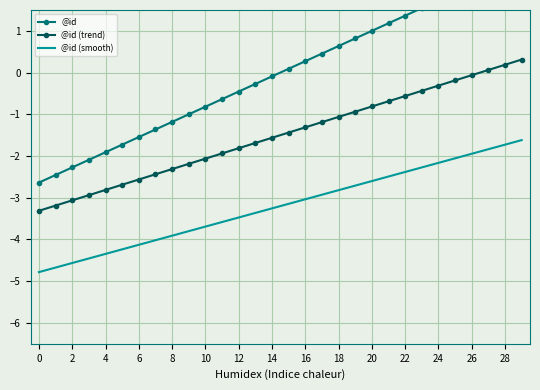

Reading left to right, transcribe all the data shown in this chart.

@id: -2.6	-2.5	-2.3	-2.1	-1.9	-1.7	-1.5	-1.4	-1.2	-1.0	-0.8	-0.6	-0.5	-0.3	-0.1	0.1	0.3	0.5	0.6	0.8	1.0	1.2	1.4	1.5	1.7	1.9	2.1	2.3	2.5	2.6
@id (trend): -3.3	-3.2	-3.1	-2.9	-2.8	-2.7	-2.6	-2.4	-2.3	-2.2	-2.1	-1.9	-1.8	-1.7	-1.6	-1.4	-1.3	-1.2	-1.1	-0.9	-0.8	-0.7	-0.6	-0.4	-0.3	-0.2	-0.1	0.1	0.2	0.3
@id (smooth): -4.8	-4.7	-4.6	-4.5	-4.3	-4.2	-4.1	-4.0	-3.9	-3.8	-3.7	-3.6	-3.5	-3.4	-3.3	-3.1	-3.0	-2.9	-2.8	-2.7	-2.6	-2.5	-2.4	-2.3	-2.2	-2.1	-1.9	-1.8	-1.7	-1.6